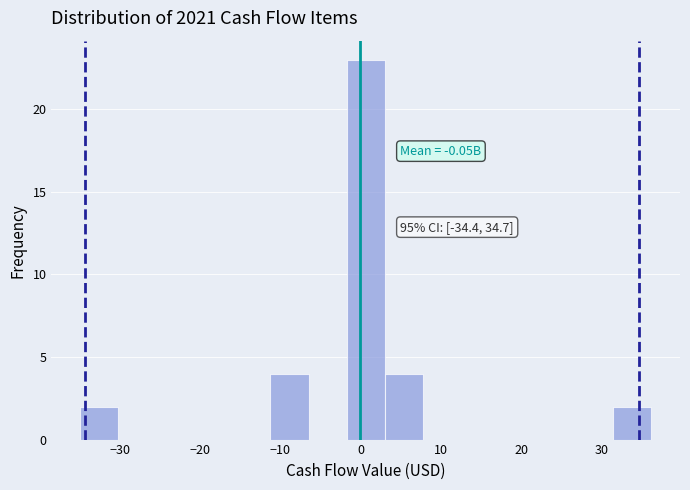

Which range on the x-axis has the tallest bar?

-2 to 3